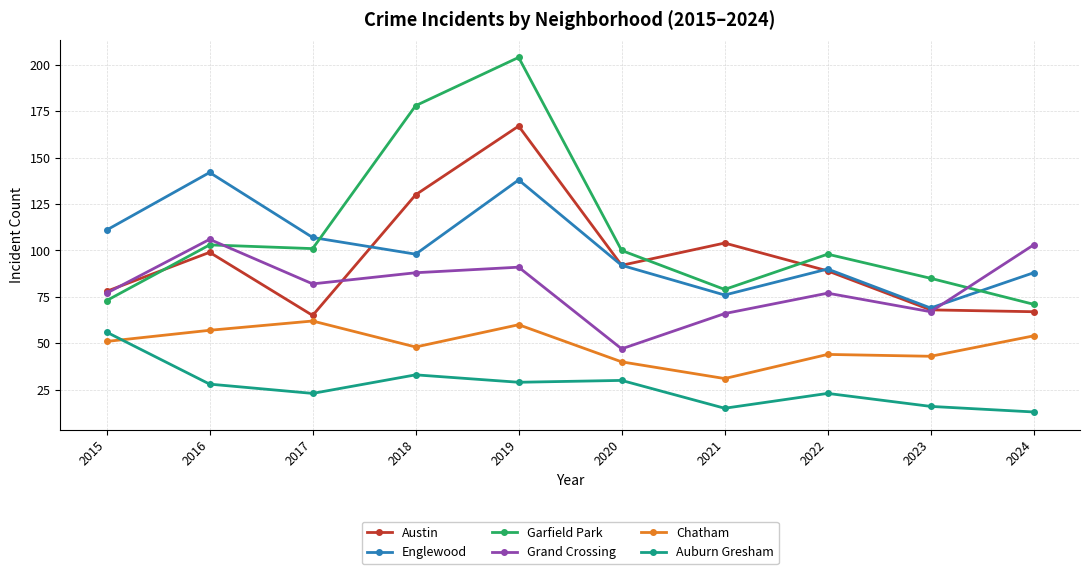

What value does the Grand Crossing series have at 2024, to the nearest 10?

100